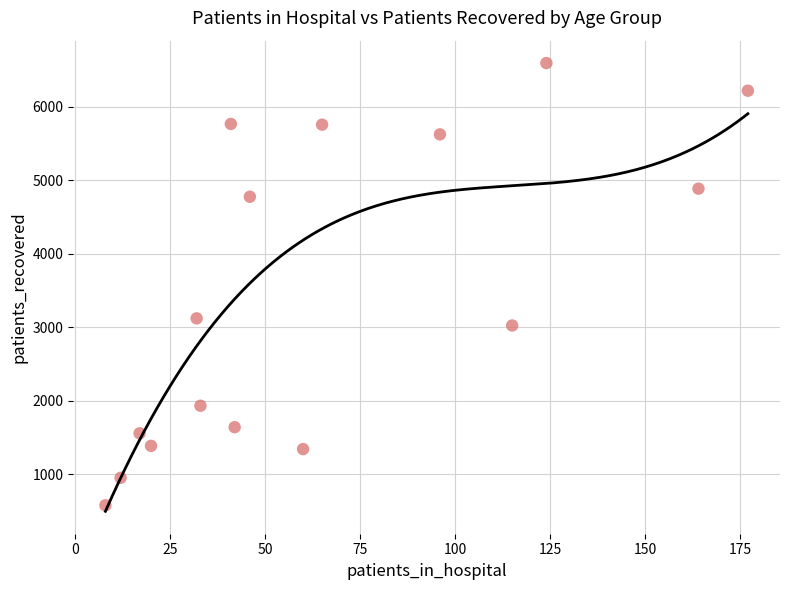

What Y value in the scatter plot is closest to 3587?

3122